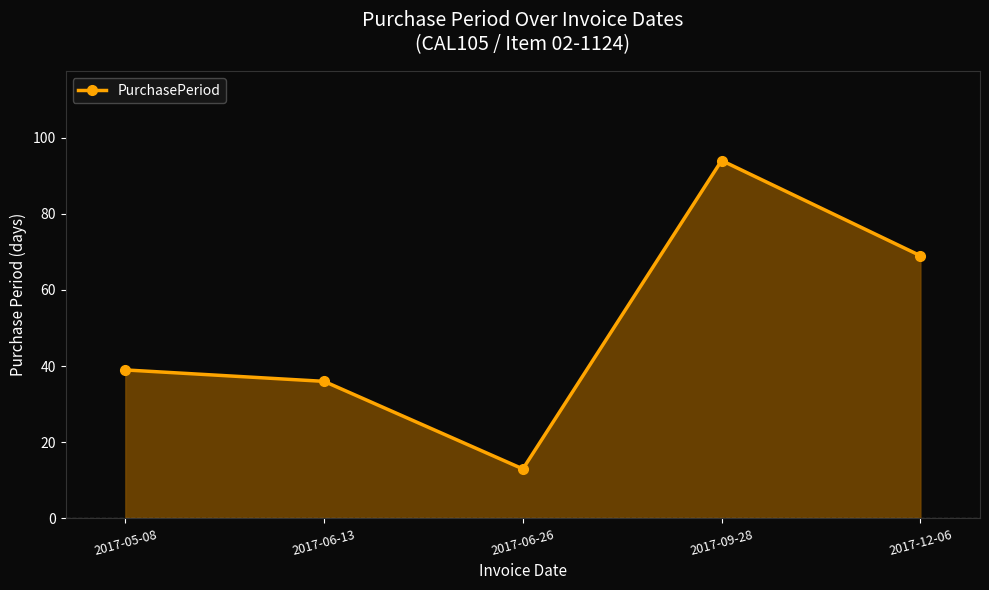

Reading right to left, transcribe all the data shown in this chart.

2017-12-06=69	2017-09-28=94	2017-06-26=13	2017-06-13=36	2017-05-08=39